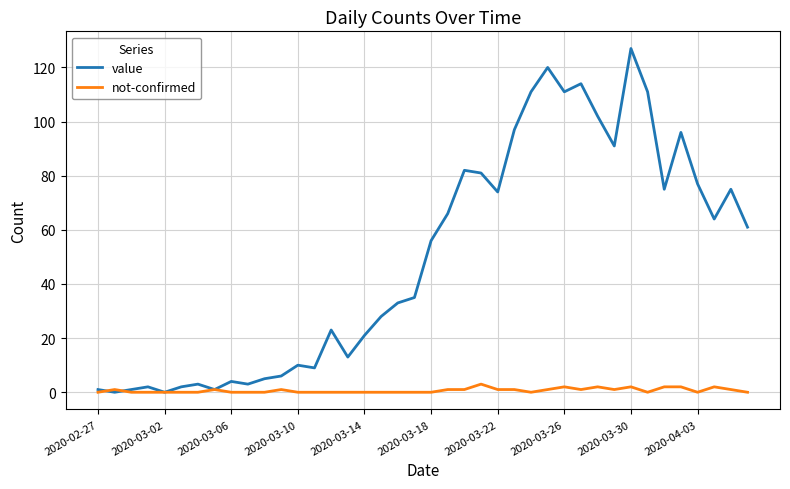

Reading right to left, transcribe all the data shown in this chart.

value: 61	75	64	77	96	75	111	127	91	102	114	111	120	111	97	74	81	82	66	56	35	33	28	21	13	23	9	10	6	5	3	4	1	3	2	0	2	1	0	1
not-confirmed: 0	1	2	0	2	2	0	2	1	2	1	2	1	0	1	1	3	1	1	0	0	0	0	0	0	0	0	0	1	0	0	0	1	0	0	0	0	0	1	0